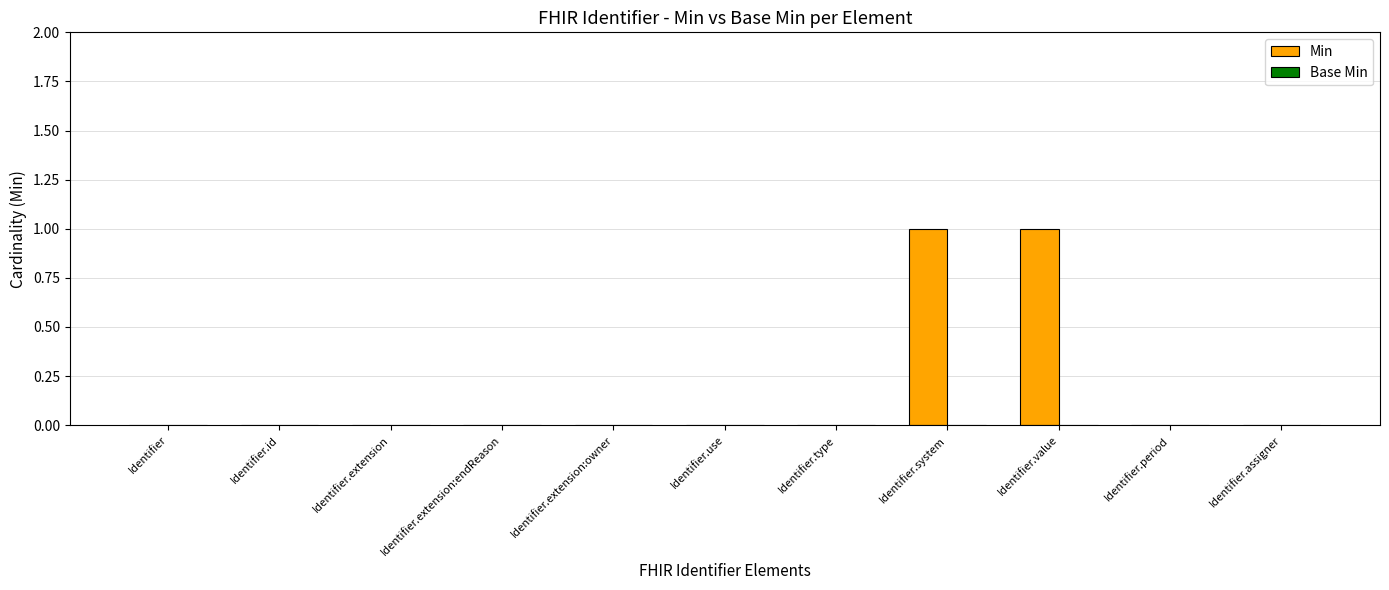

Which has a higher value, Identifier.value or Identifier.extension:owner?

Identifier.value